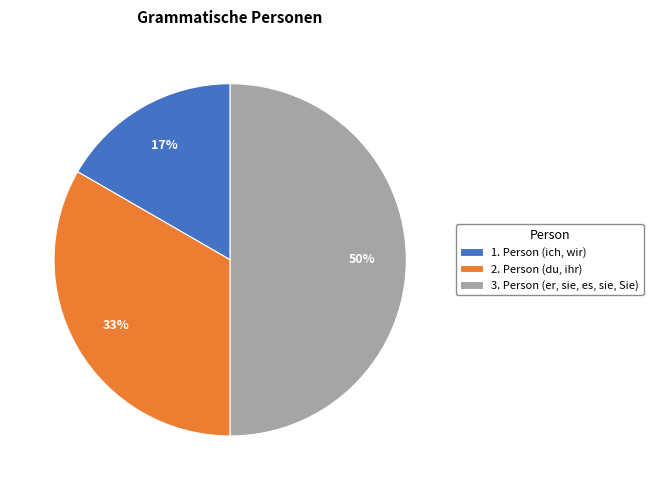

Rank the categories by value from highest to lowest.

3. Person (er, sie, es, sie, Sie), 2. Person (du, ihr), 1. Person (ich, wir)